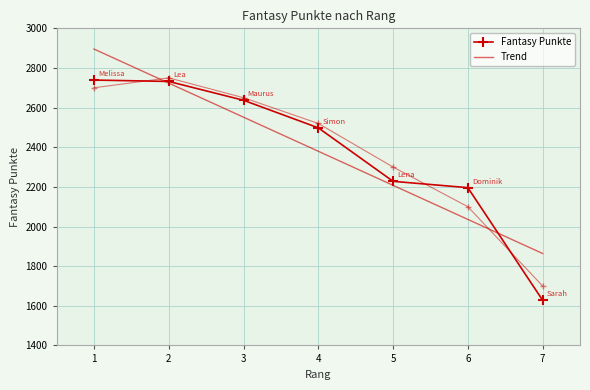

What is the sum of the values at 4 and 5?

4726